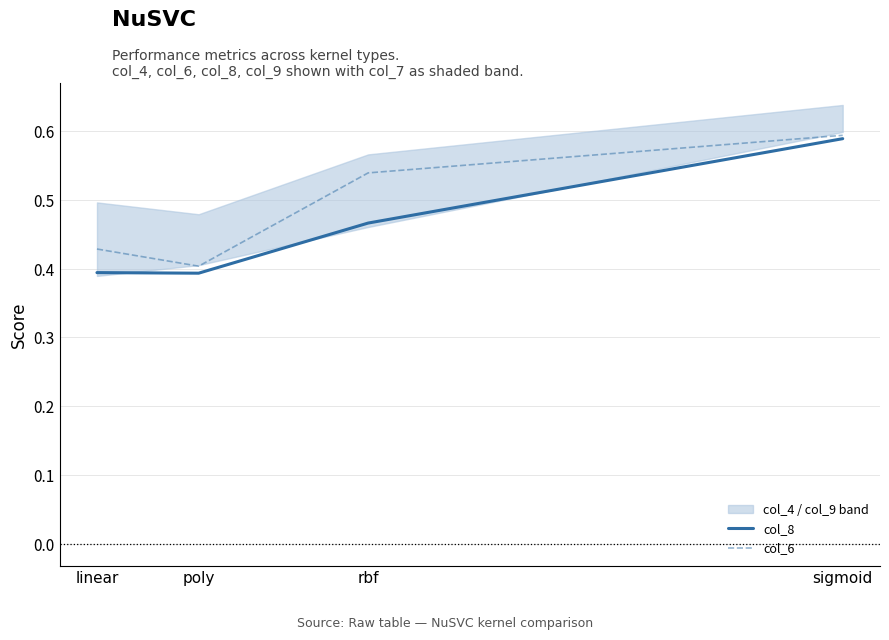

Which series has the widest spread of values?

col_8